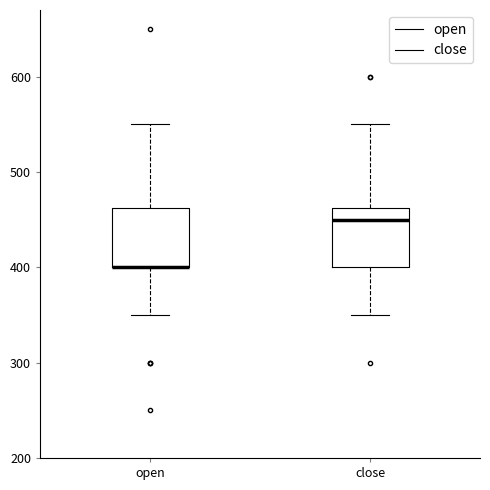

Reading left to right, transcribe this box plot: for each box, give where its median line is, the range the box spans, and where its two whiskers end, as read against the y-axis. The values are not printed on the chart, so give them approximately, as read against the axis.

open: median 400 (drawn on the box's lower edge), box 400 to 460, whiskers 350 to 550
close: median 450, box 400 to 460, whiskers 350 to 550